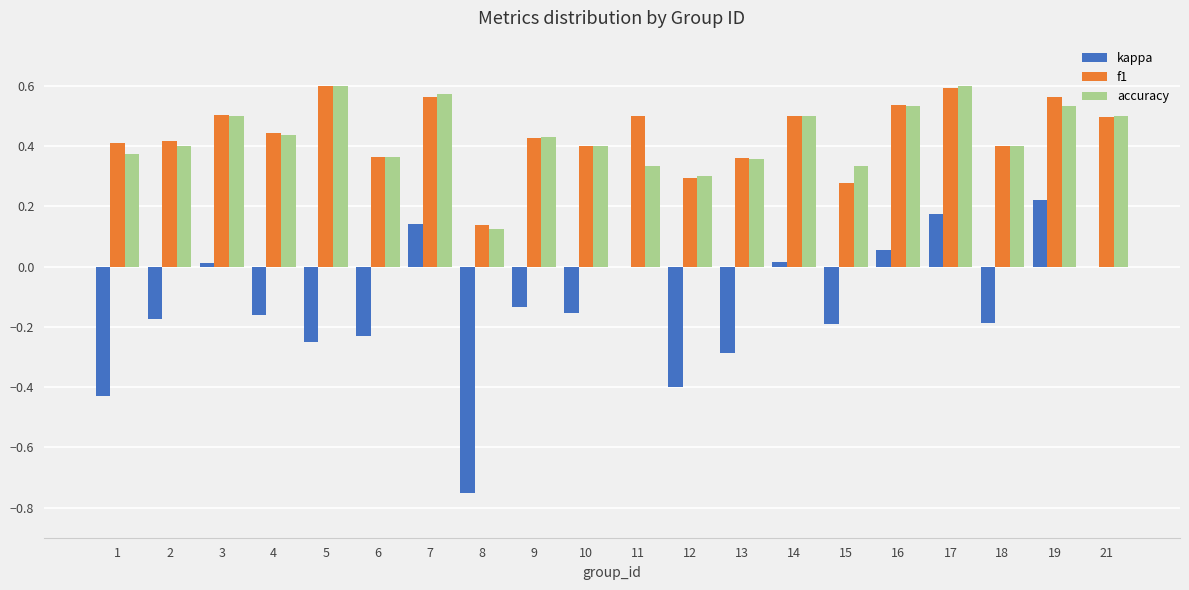

Between 5 and 15, which series saw the biggest shift?

f1